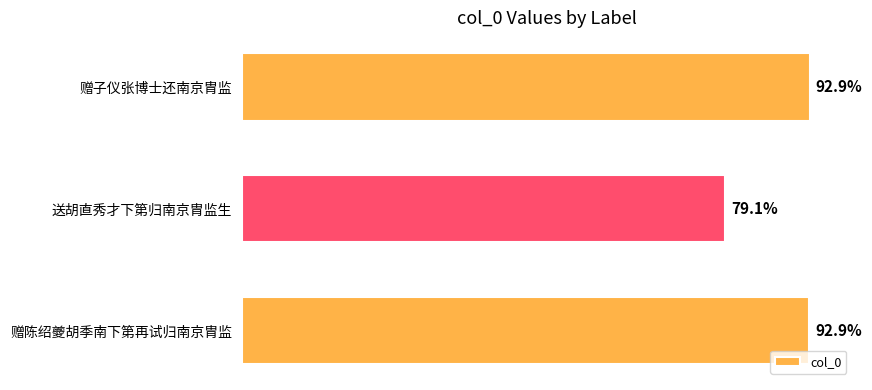

Does the chart contain any negative values?

No